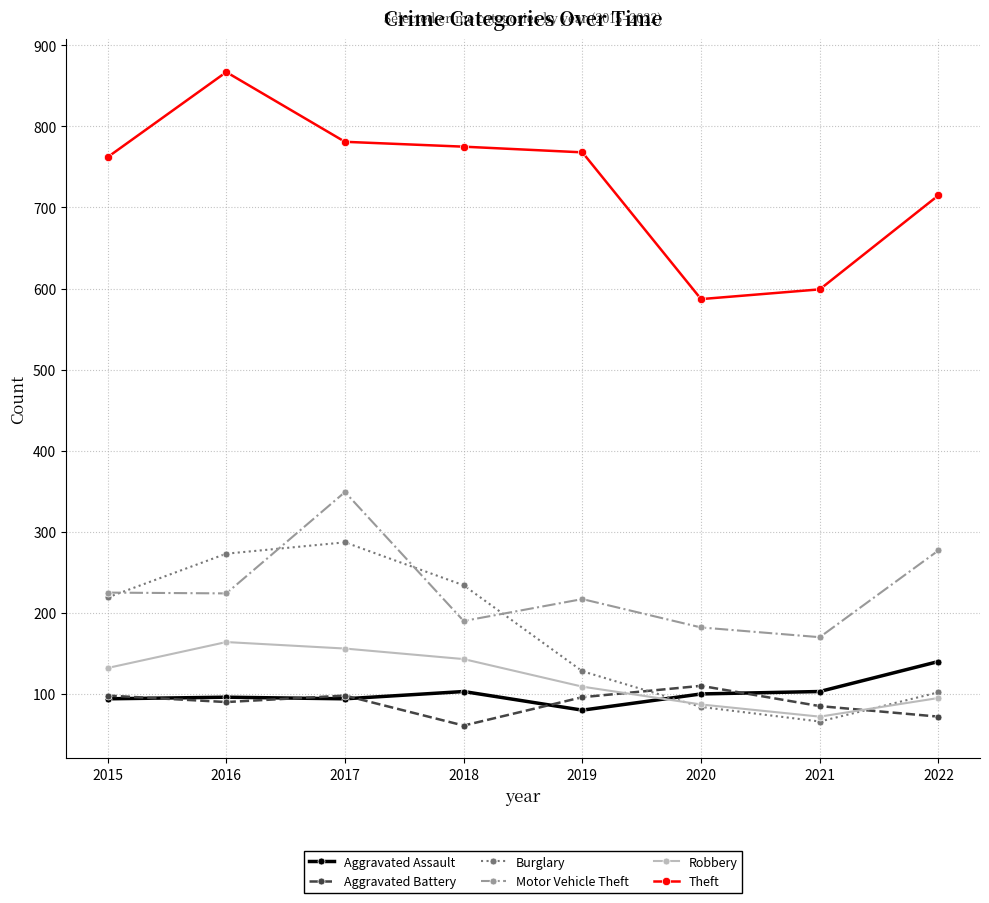

Rank the series at 2018 from highest to lowest value.

Theft, Burglary, Motor Vehicle Theft, Robbery, Aggravated Assault, Aggravated Battery